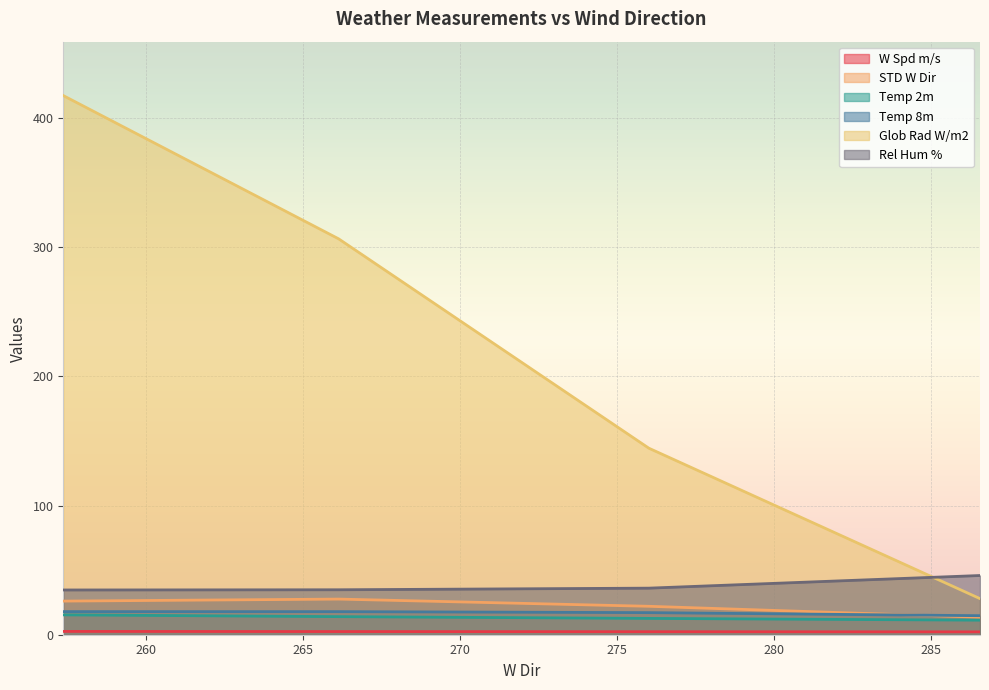

At which label does Temp 8m first exceed 17?

257.37